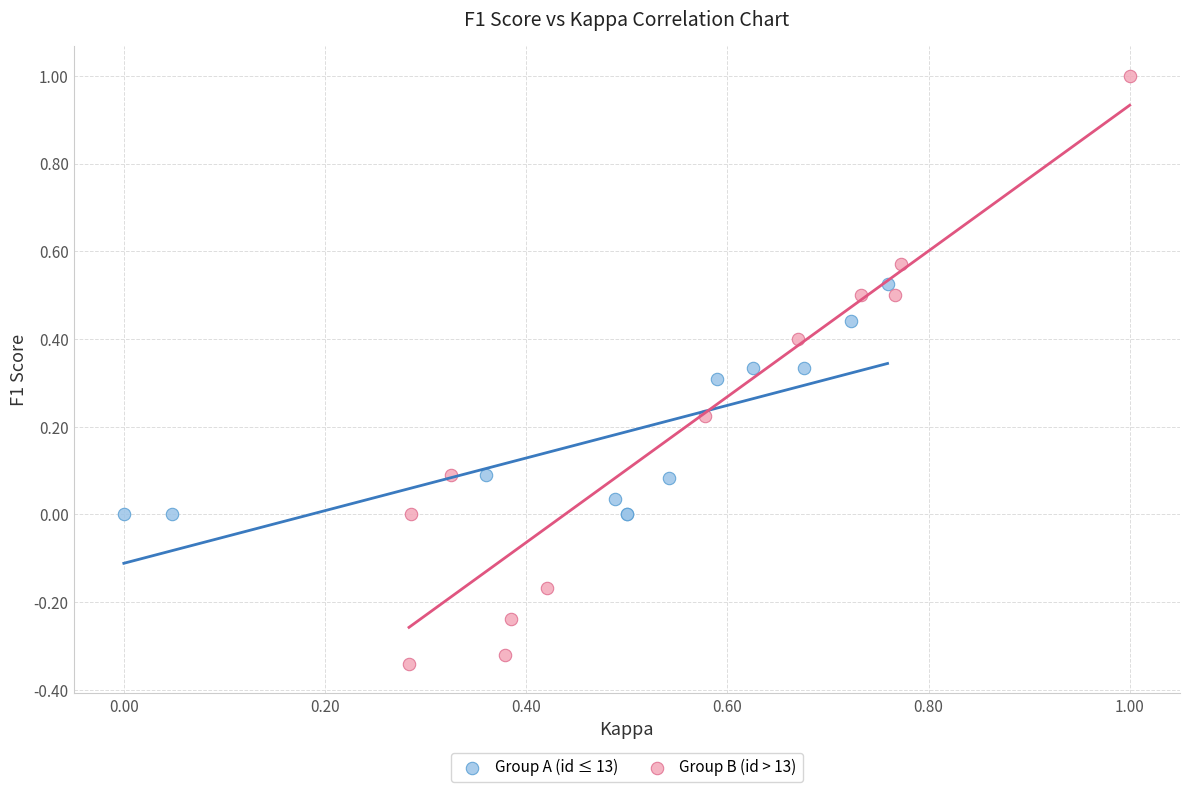

What are all the series names shown in the legend?

Group A (id ≤ 13), Group B (id > 13)